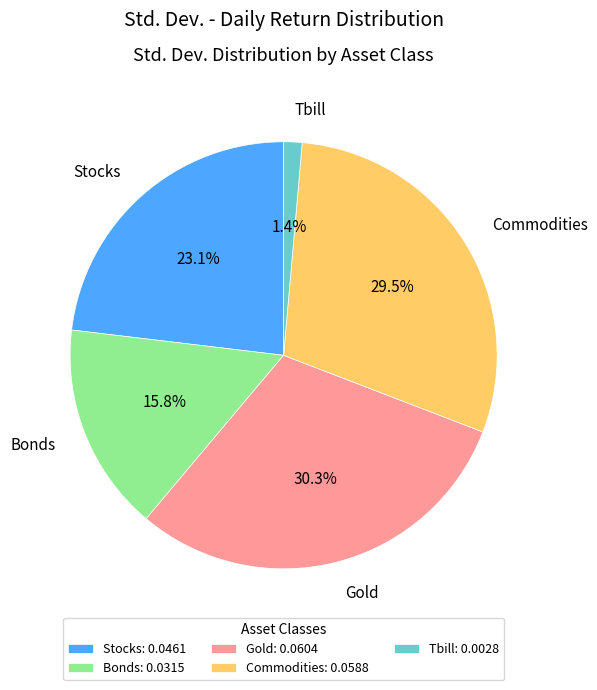

What is the largest slice in the pie chart?

Gold